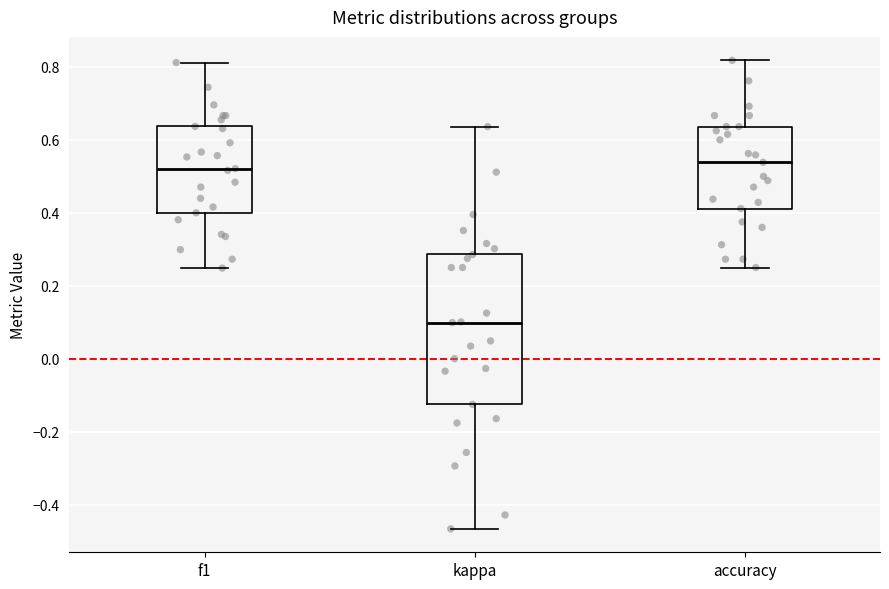

Which box is the tallest, from its lower edge to its upper edge?

kappa